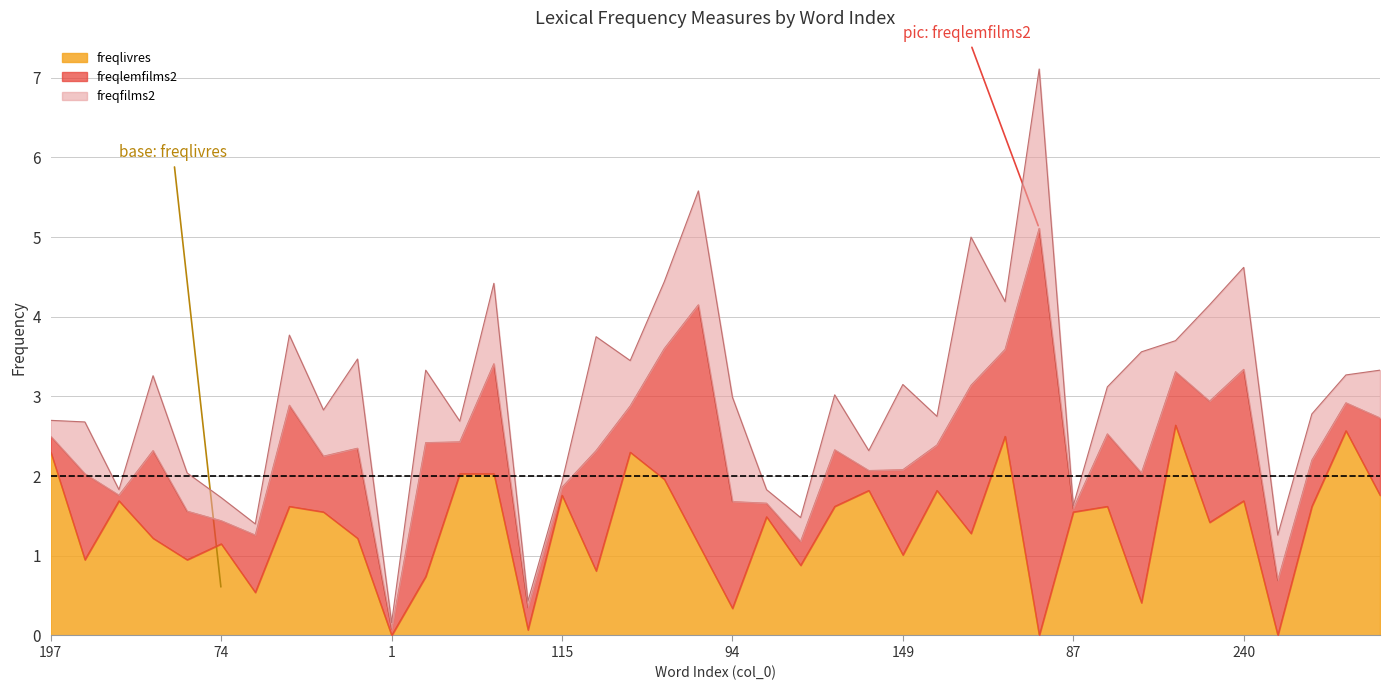

The Mlex ff series shows 0.9 at 156. True or false?

True